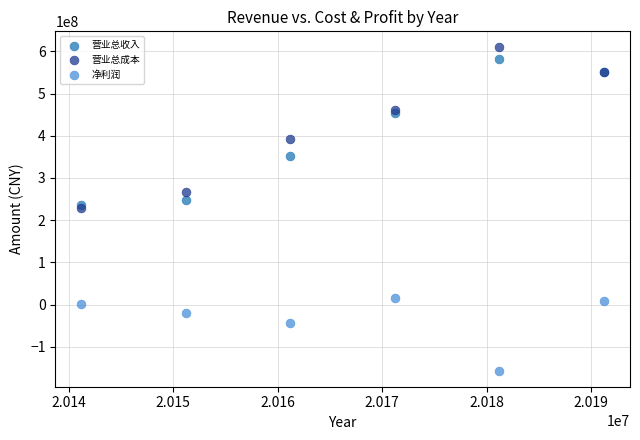

In the 净利润 series, what Y value is closest to -70464148?

-42715912.3